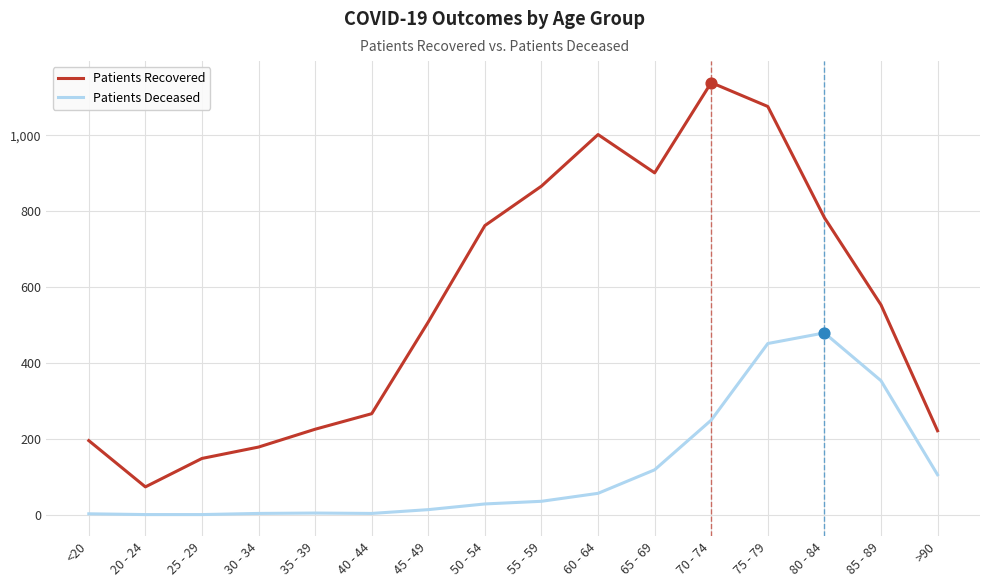

At which category is the sum across all series the highest?

75 - 79